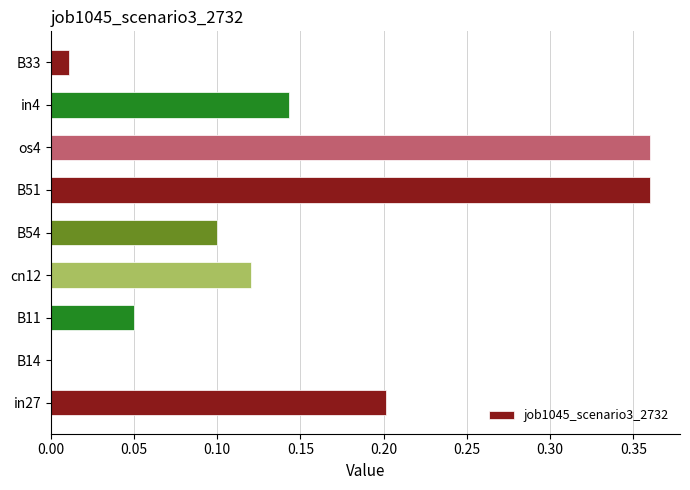

Between cn12 and B51, which is larger?

B51